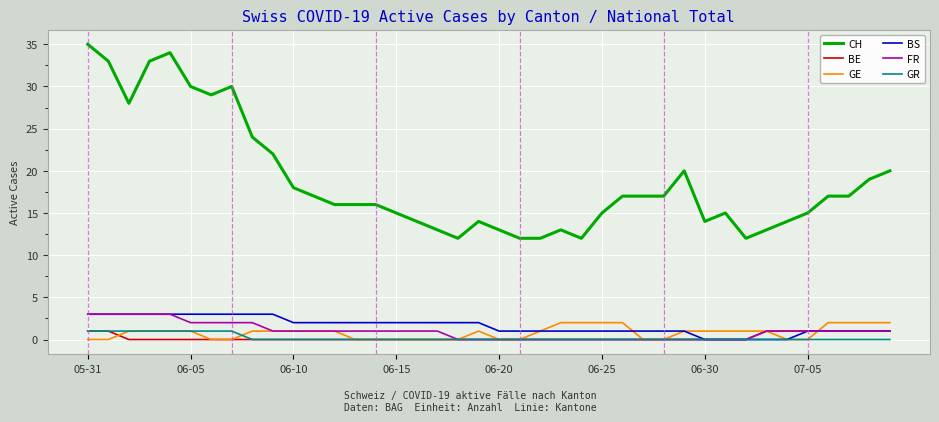

How many distinct data groups are displayed?

6